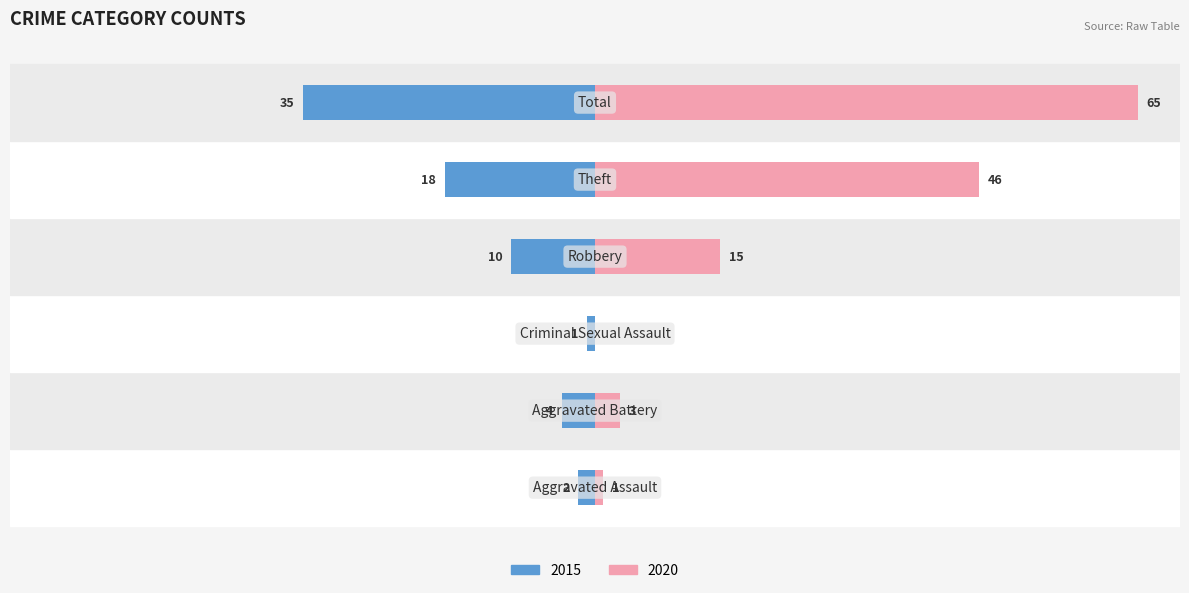

Rank the series by their average value, from lowest to highest.

2015, 2020